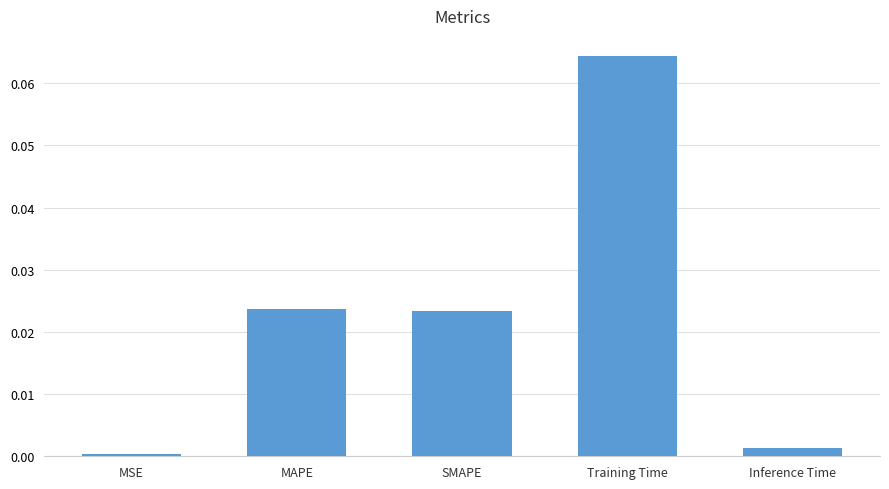

Between Training Time and Inference Time, which is larger?

Training Time